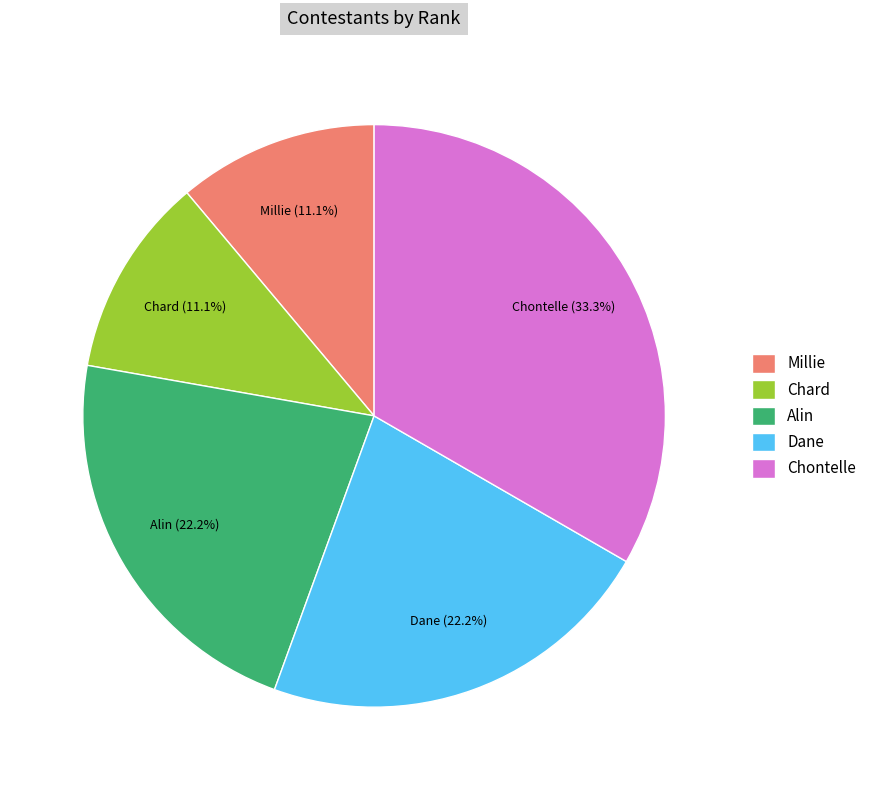

Is it true that Chard is 1% of the pie?

False